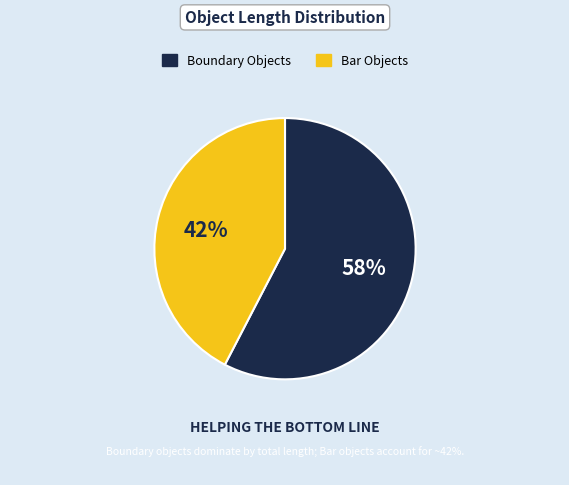

Is the sum of Bar Objects and Boundary Objects greater than half?

Yes